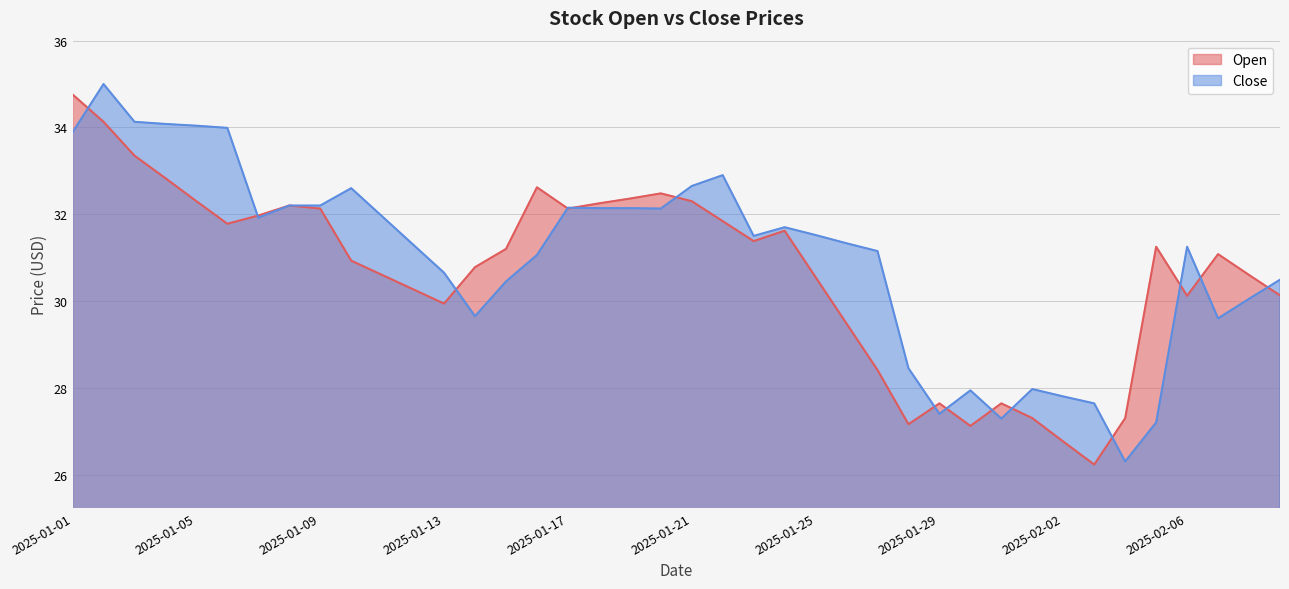

At which category is the sum across all series the highest?

2025-01-02